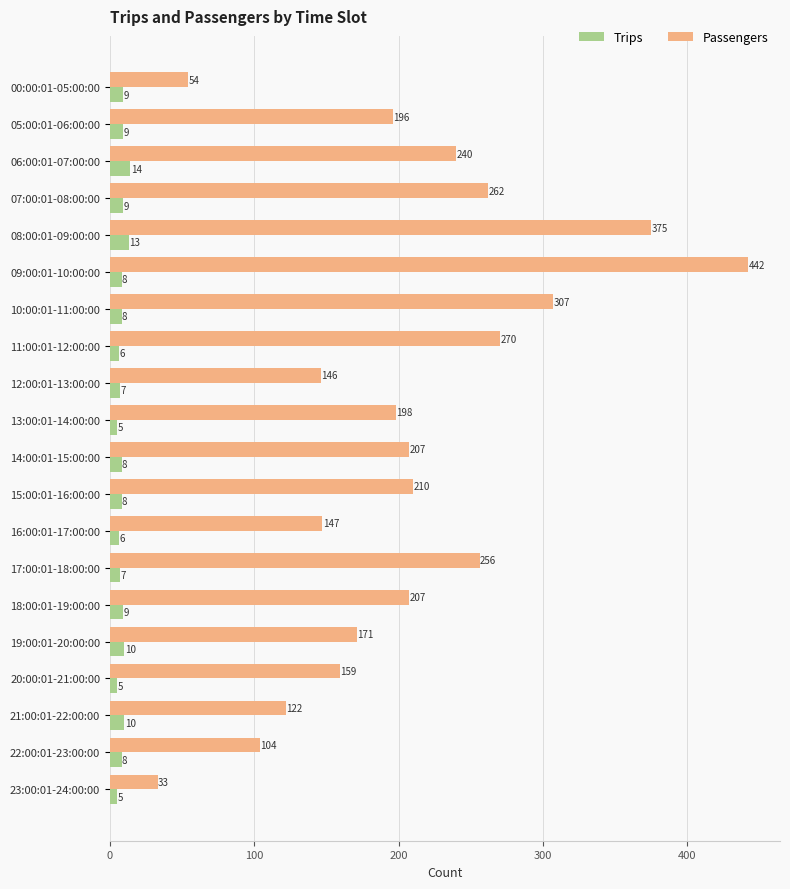

Is it true that Passengers equals 147 at 16:00:01-17:00:00?

True